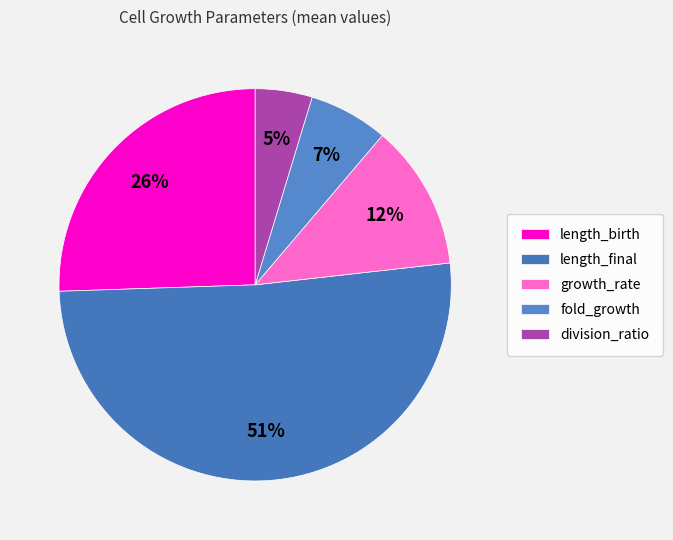

Which slice is the largest?

length_final